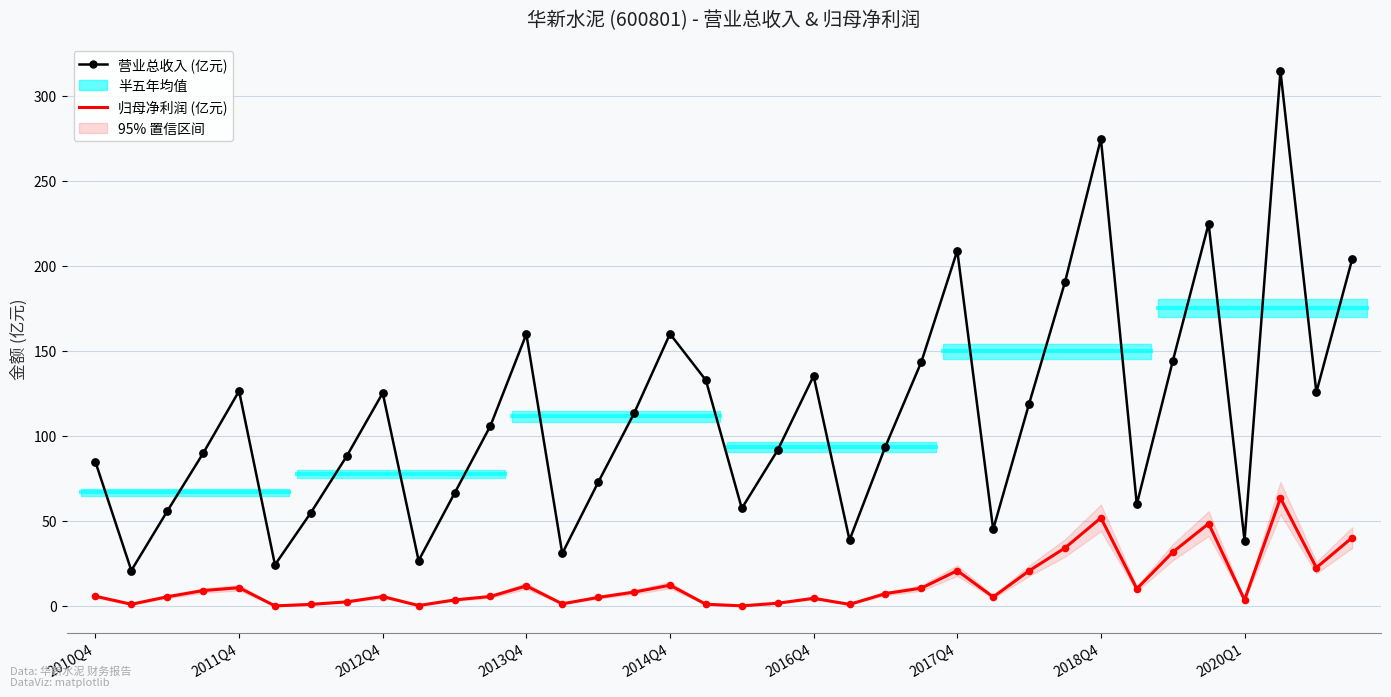

Which series contains the highest Y value?

营业总收入 (亿元)